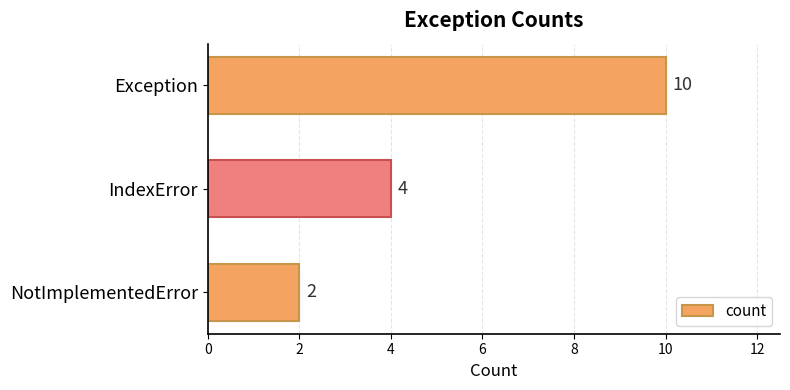

What is the ratio of the value at NotImplementedError to the value at IndexError?

0.5